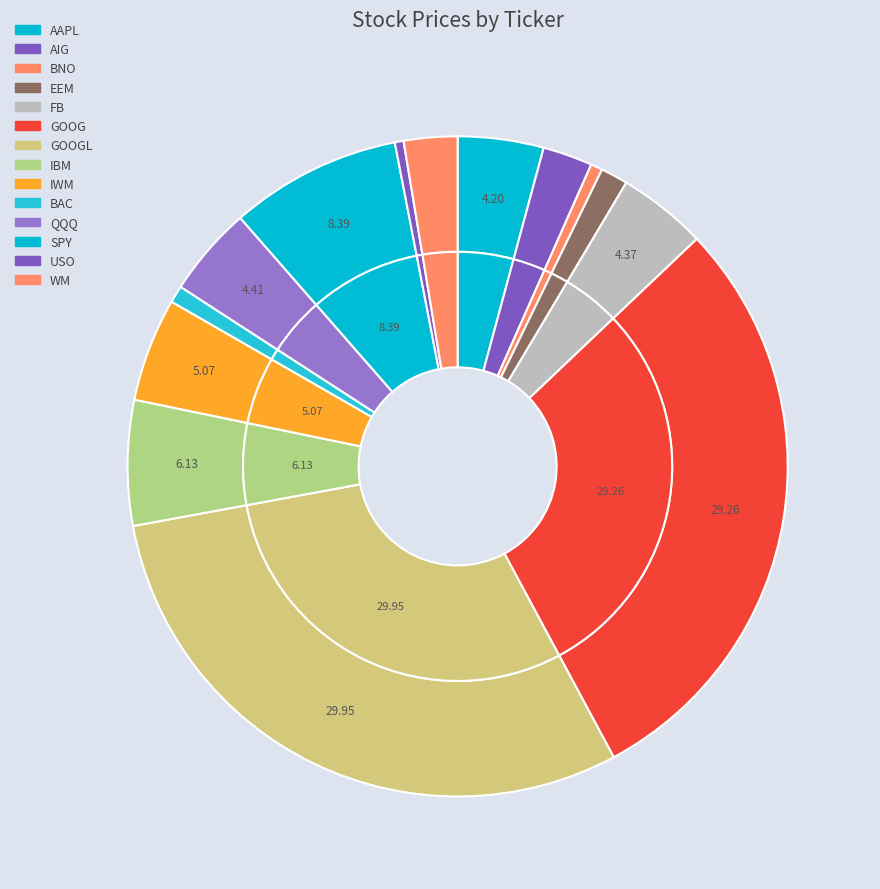

Which category has the smallest portion of the pie?

USO